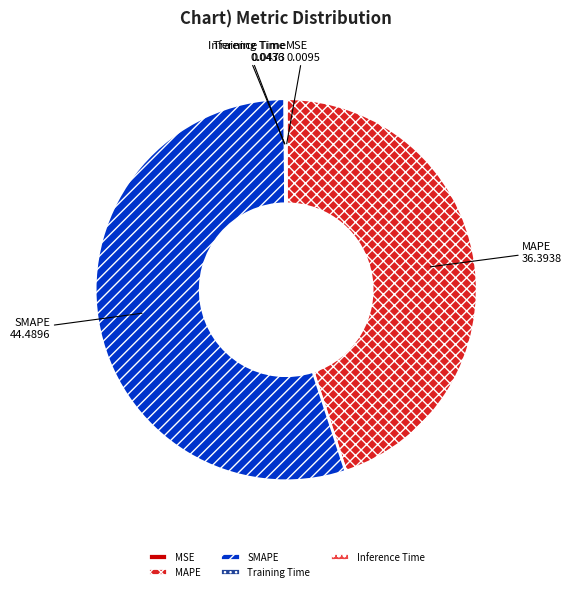

What is the majority slice?

SMAPE